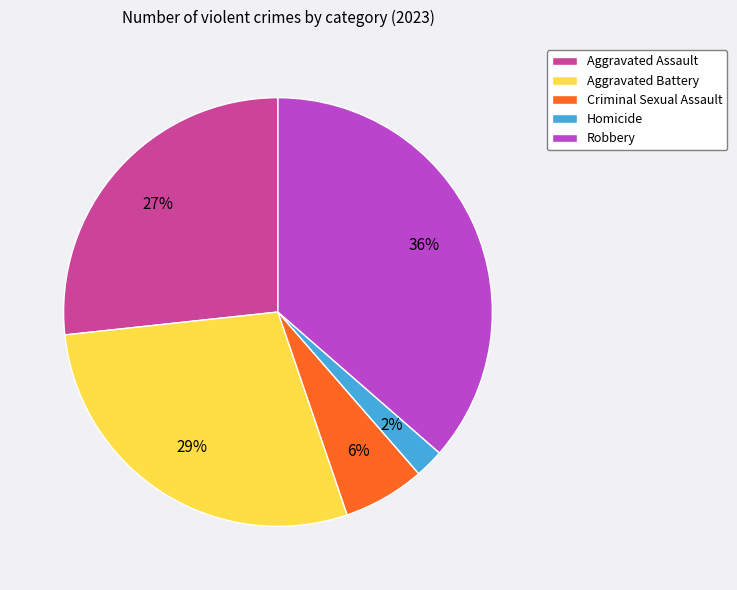

Is the sum of Criminal Sexual Assault and Aggravated Assault greater than half?

No